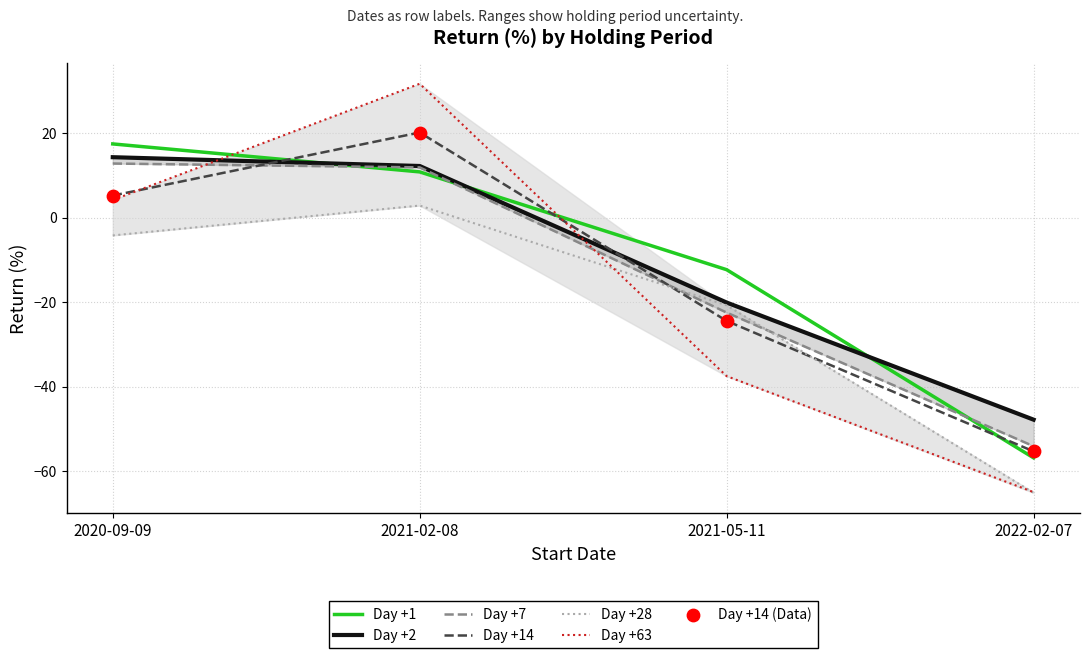

Which series reaches the minimum Y coordinate?

Day +28